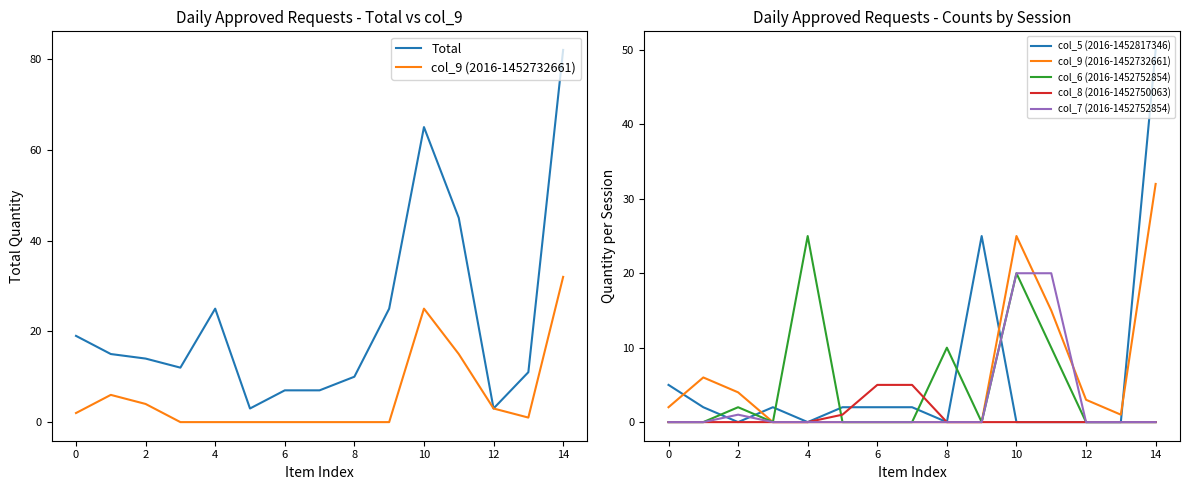

List the series in order of their peak value, highest first.

Total, col_5 (2016-1452817346), col_9 (2016-1452732661), col_6 (2016-1452752854), col_7 (2016-1452752854), col_8 (2016-1452750063)